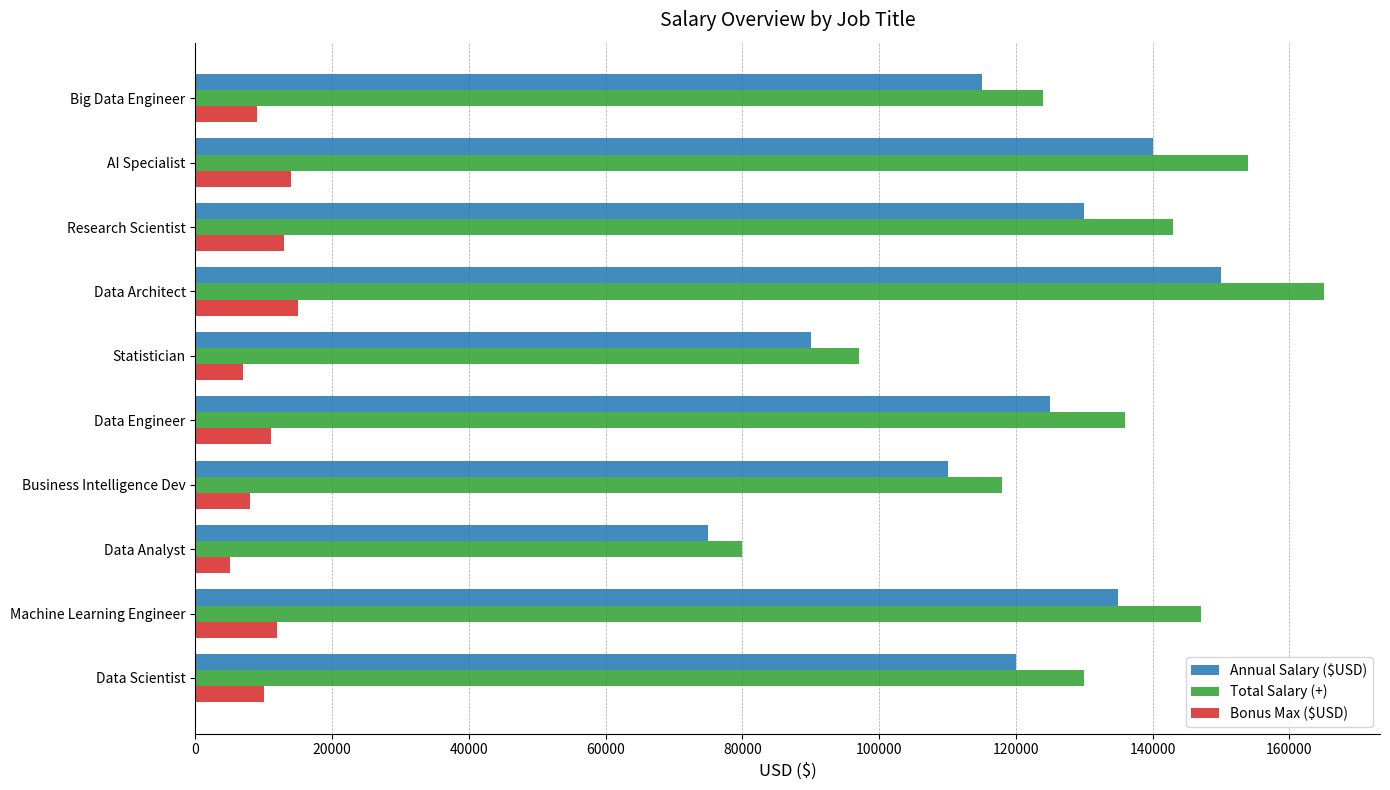

True or false: Bonus Max ($USD) has a value of 4967 at Data Architect.

False